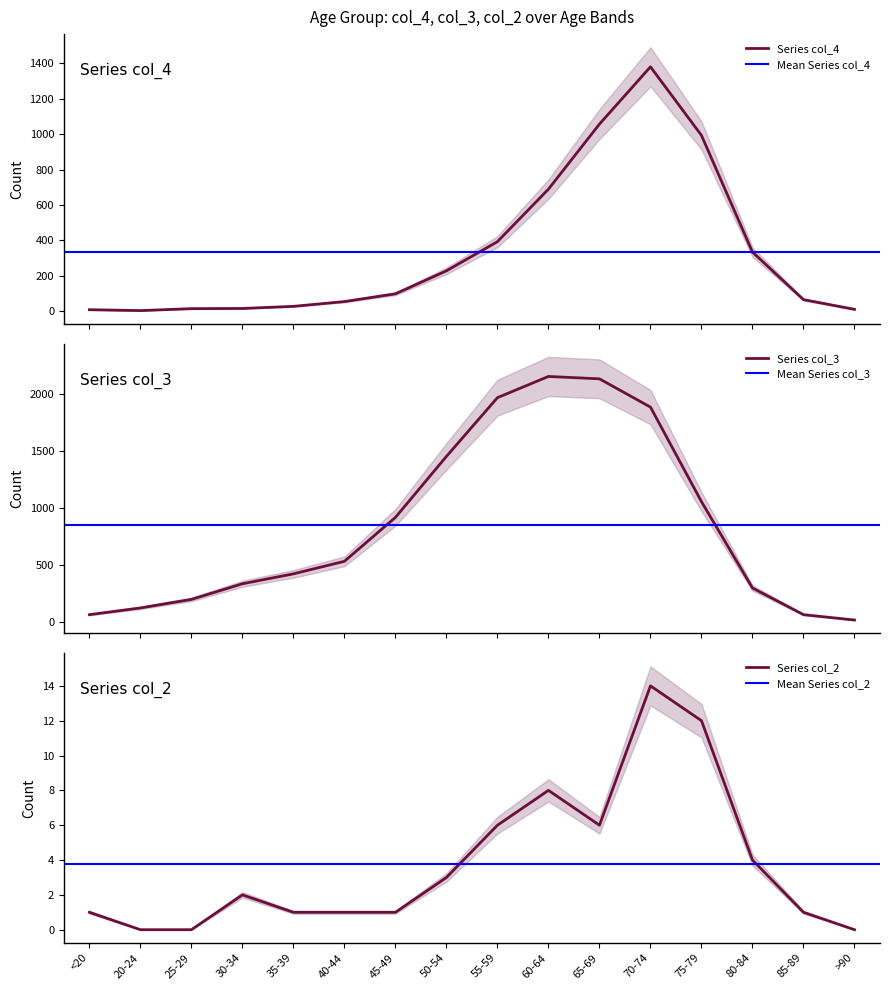

What is the difference between the highest and lowest values at 55-59?

1959